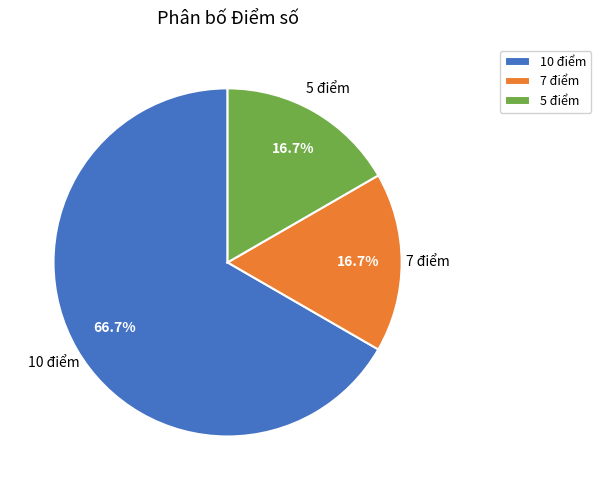

Which has a higher value, 10 điểm or 5 điểm?

10 điểm